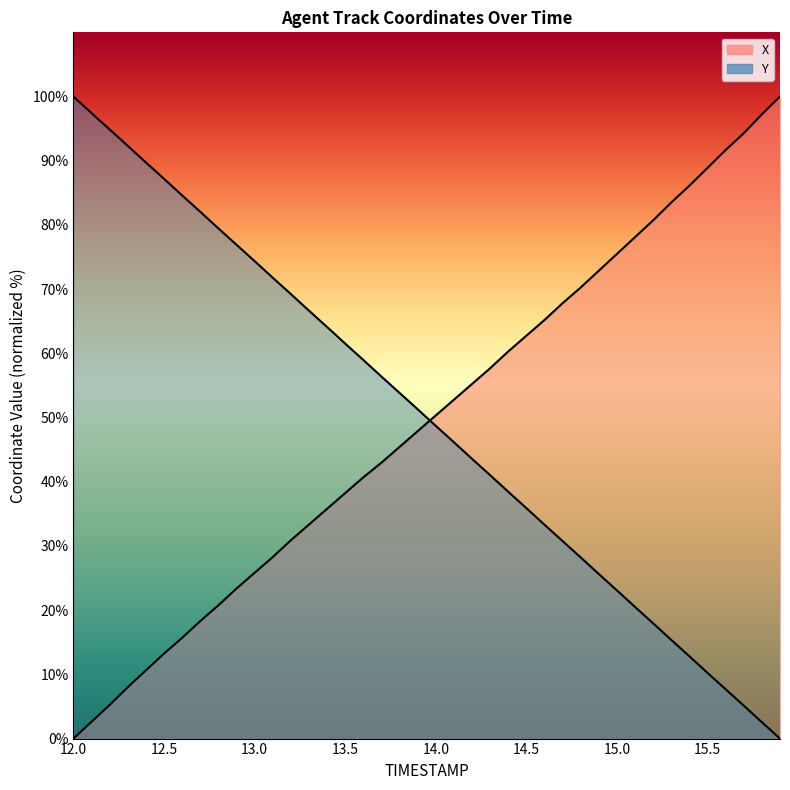

The X series shows 98.4 at 14.5. True or false?

False